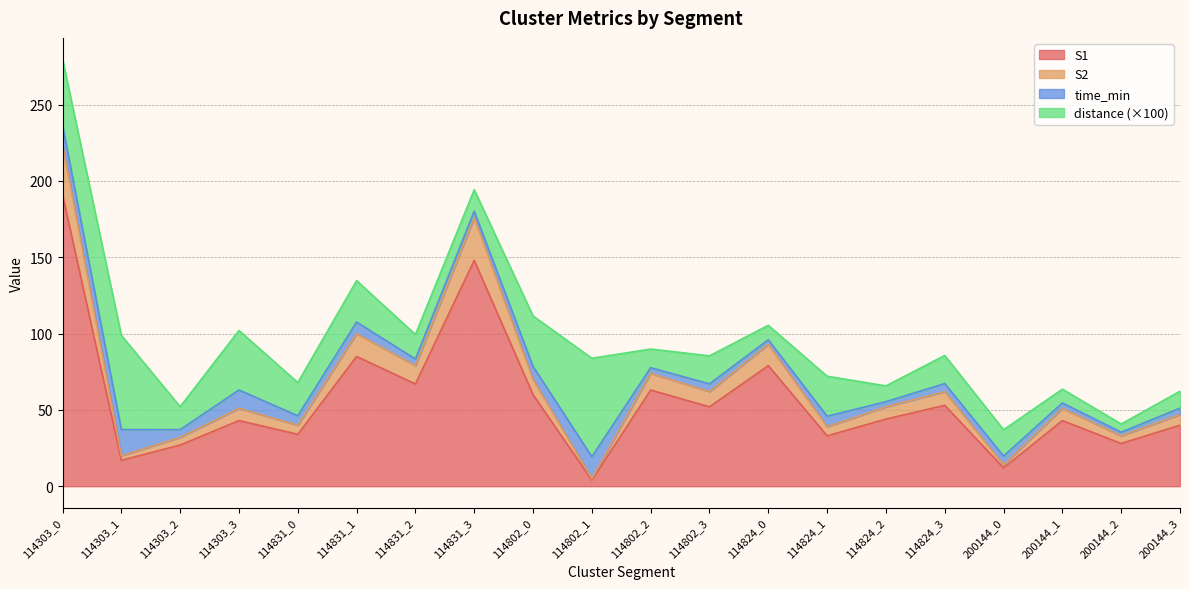

The S1 series shows 60.0 at 114802_0. True or false?

True